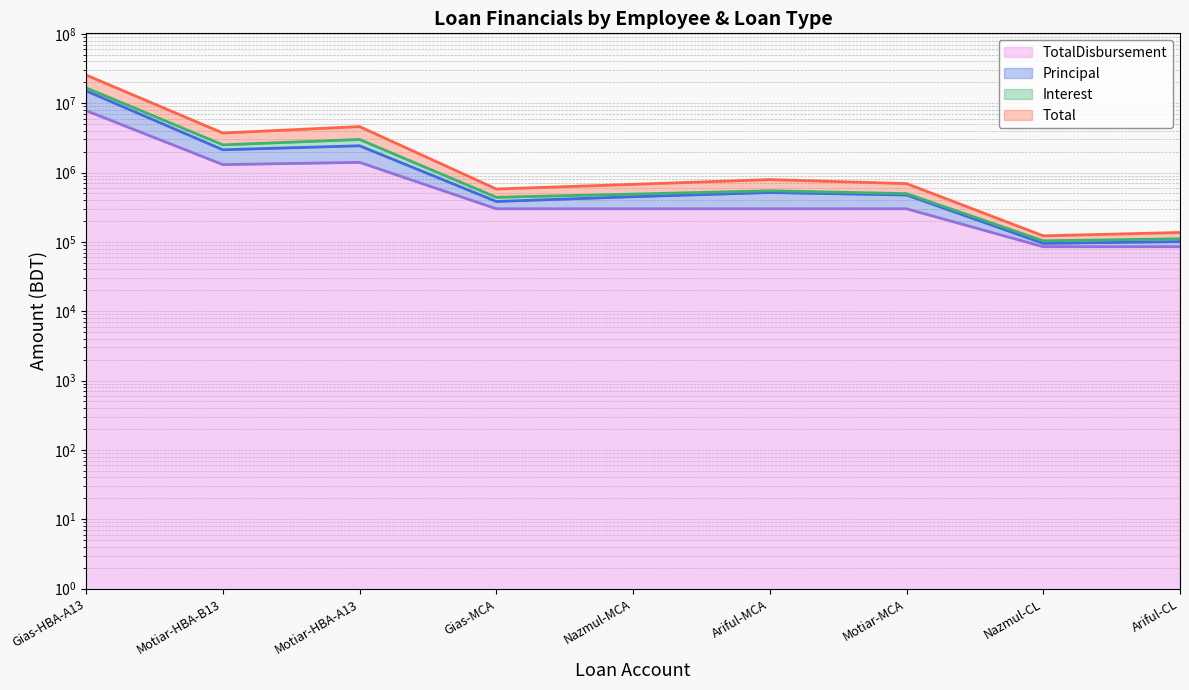

What are all the series names shown in the legend?

TotalDisbursement, Principal, Interest, Total